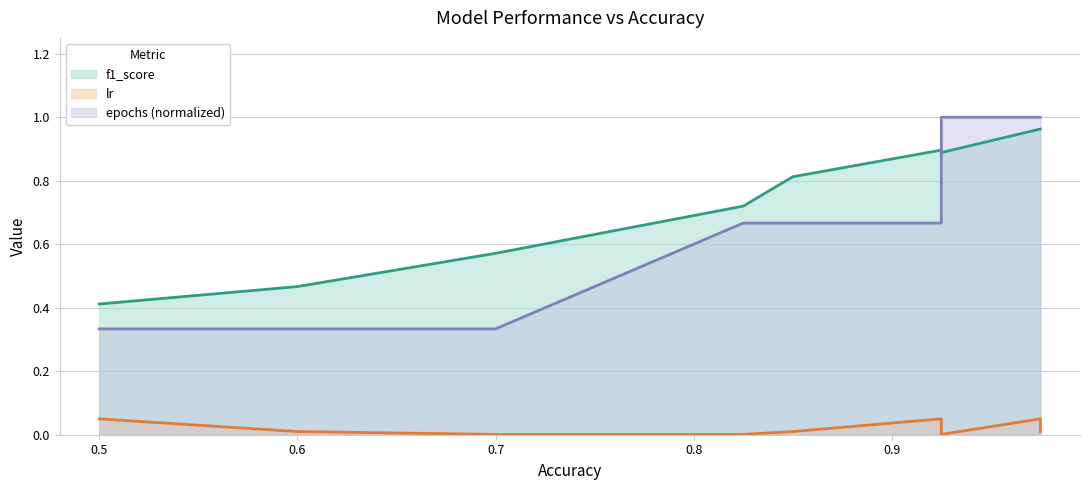

At which category is the sum across all series the highest?

0.975